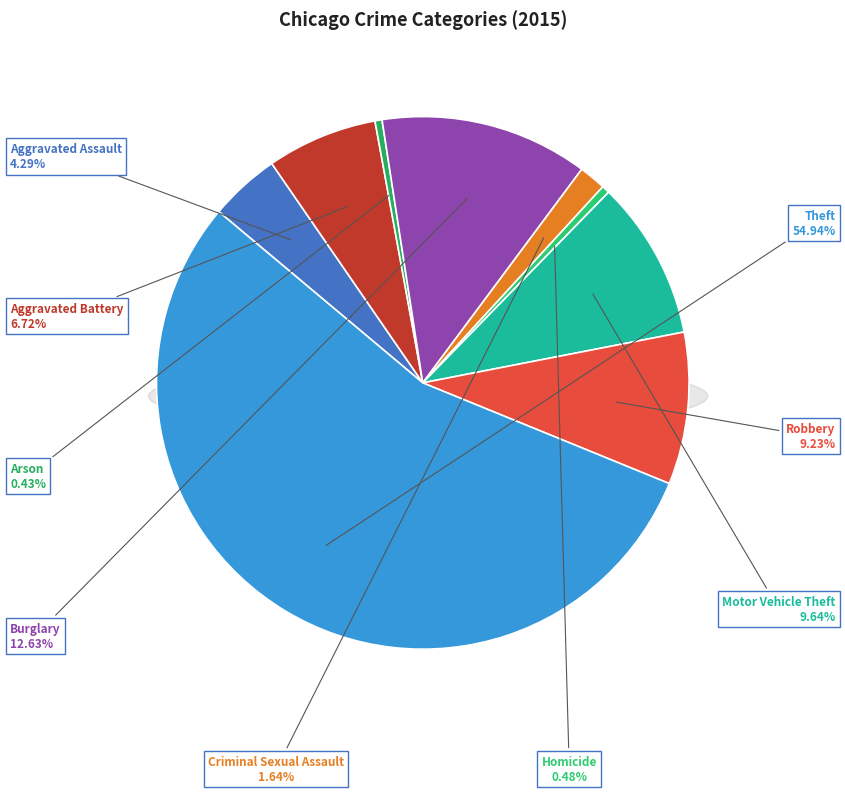

Does Motor Vehicle Theft represent more than half of the total?

No